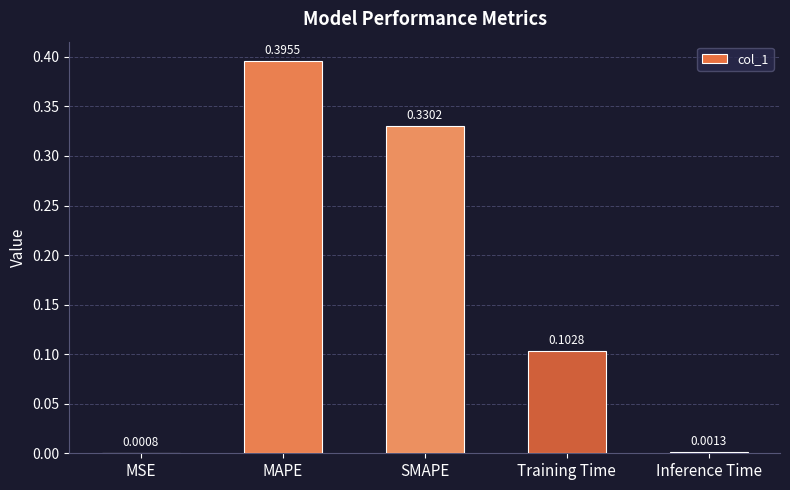

Which label corresponds to the largest value in the chart?

MAPE